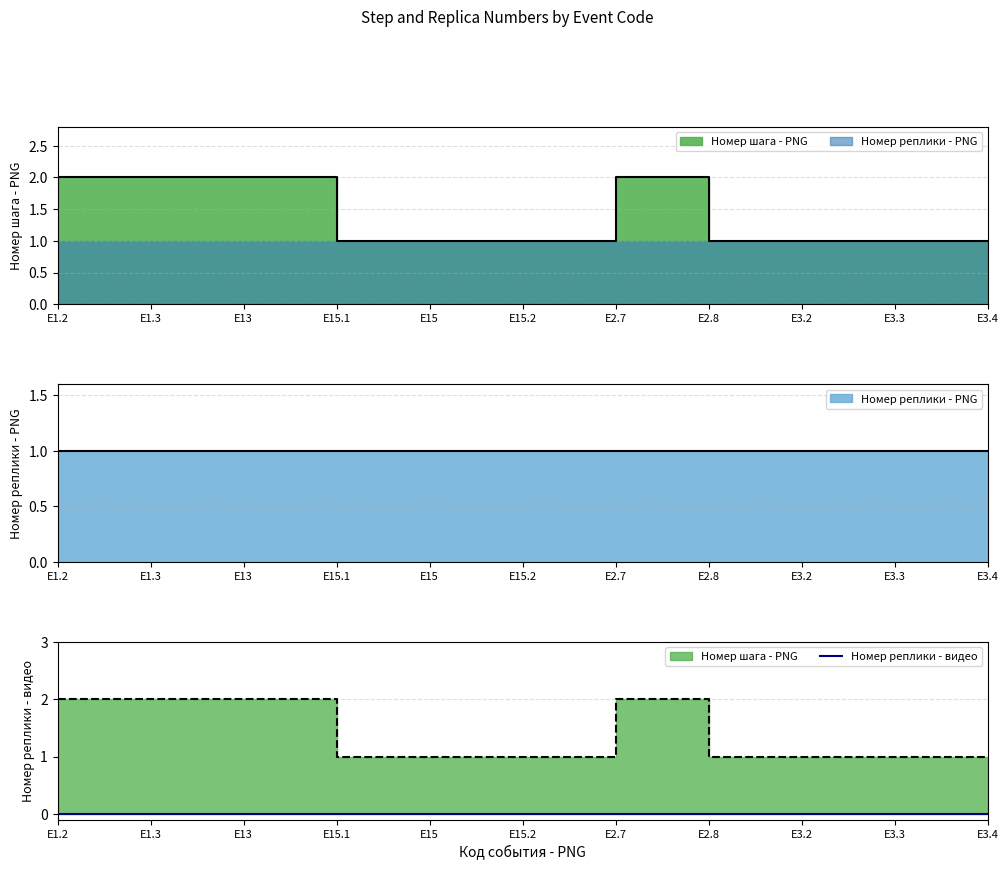

Reading left to right, list all the values displayed in this chart.

Номер шага - PNG: E1.2=2	E1.3=2	E13=2	E15.1=1	E15=1	E15.2=1	E2.7=2	E2.8=1	E3.2=1	E3.3=1	E3.4=1
Номер реплики - PNG: E1.2=1	E1.3=1	E13=1	E15.1=1	E15=1	E15.2=1	E2.7=1	E2.8=1	E3.2=1	E3.3=1	E3.4=1
Номер реплики - видео: E1.2=0	E1.3=0	E13=0	E15.1=0	E15=0	E15.2=0	E2.7=0	E2.8=0	E3.2=0	E3.3=0	E3.4=0